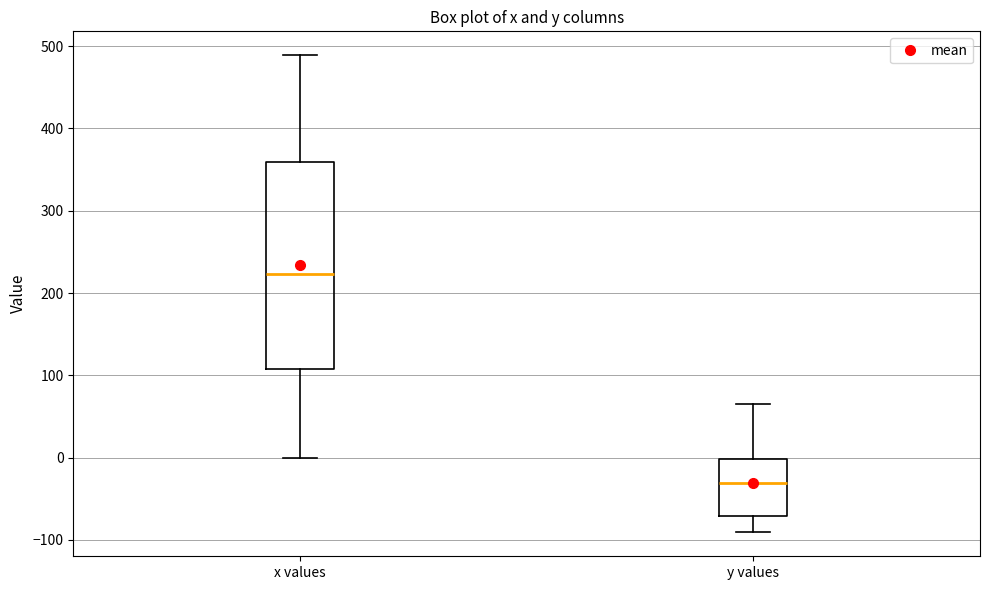

Comparing the boxes themselves (not the whiskers), which one is the tallest?

x values